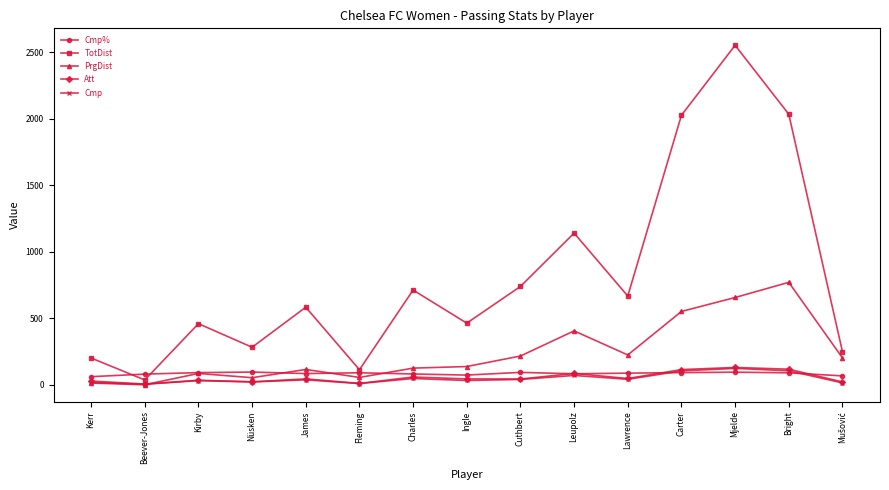

Which series has the largest range (max minus min)?

TotDist